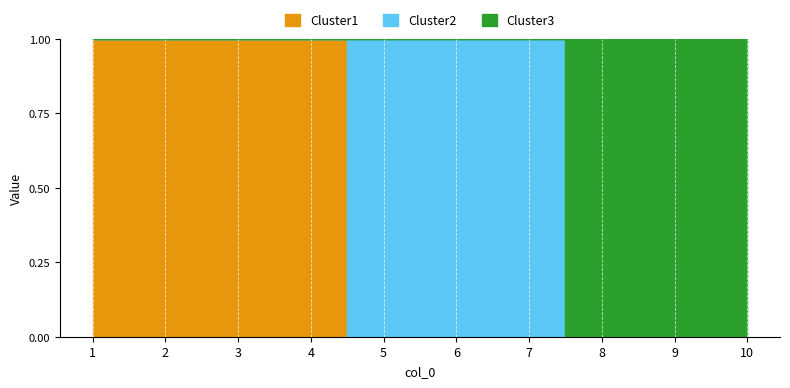

Reading left to right, transcribe all the data shown in this chart.

0: 1=1	2=1	3=1	4=1	5=0	6=0	7=0	8=0	9=0	10=0
1: 1=0	2=0	3=0	4=0	5=1	6=1	7=1	8=0	9=0	10=0
2: 1=0	2=0	3=0	4=0	5=0	6=0	7=0	8=1	9=1	10=1